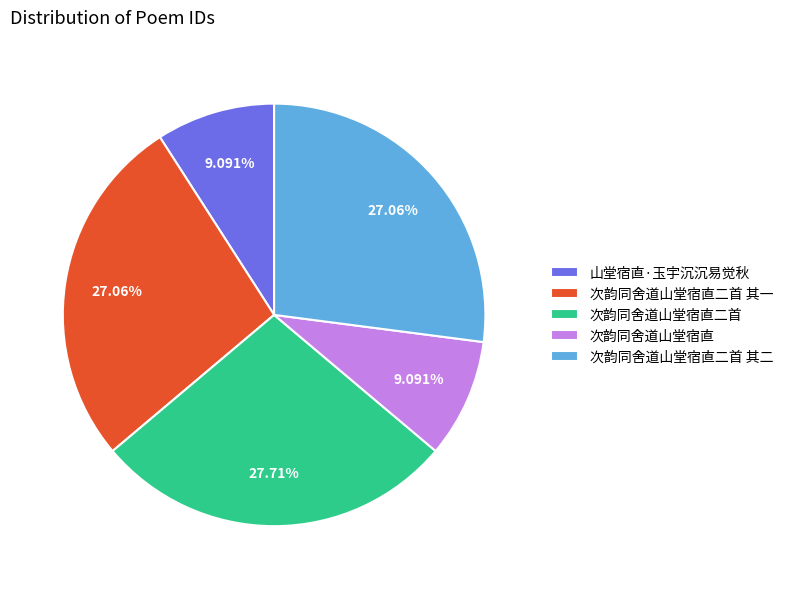

What is the ratio of the value at 次韵同舍道山堂宿直 to the value at 次韵同舍道山堂宿直二首?

0.3